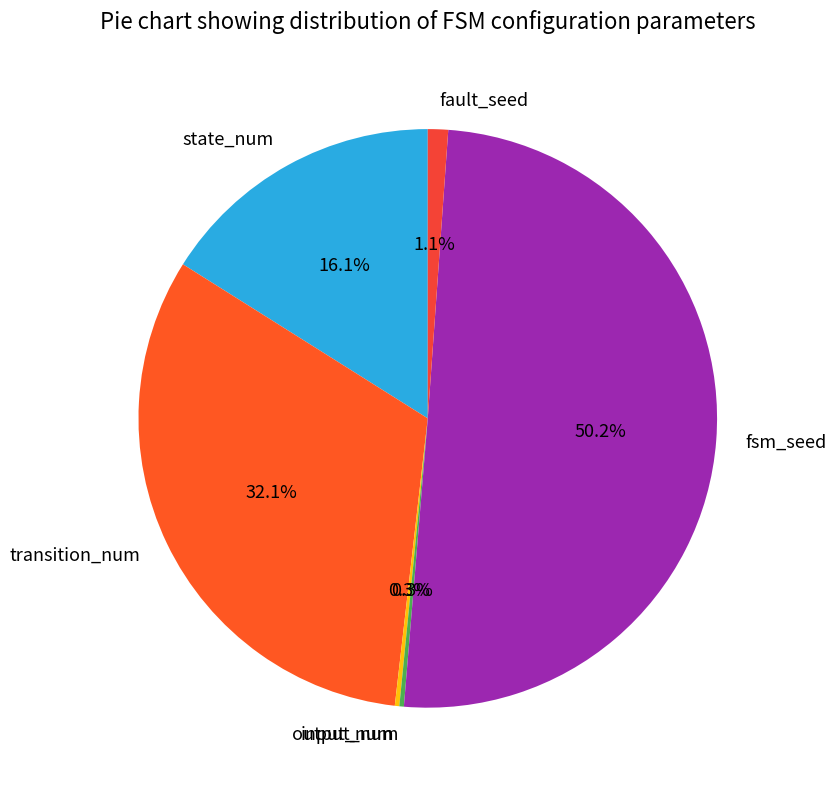

Combined, do fault_seed and fsm_seed account for over 50%?

Yes